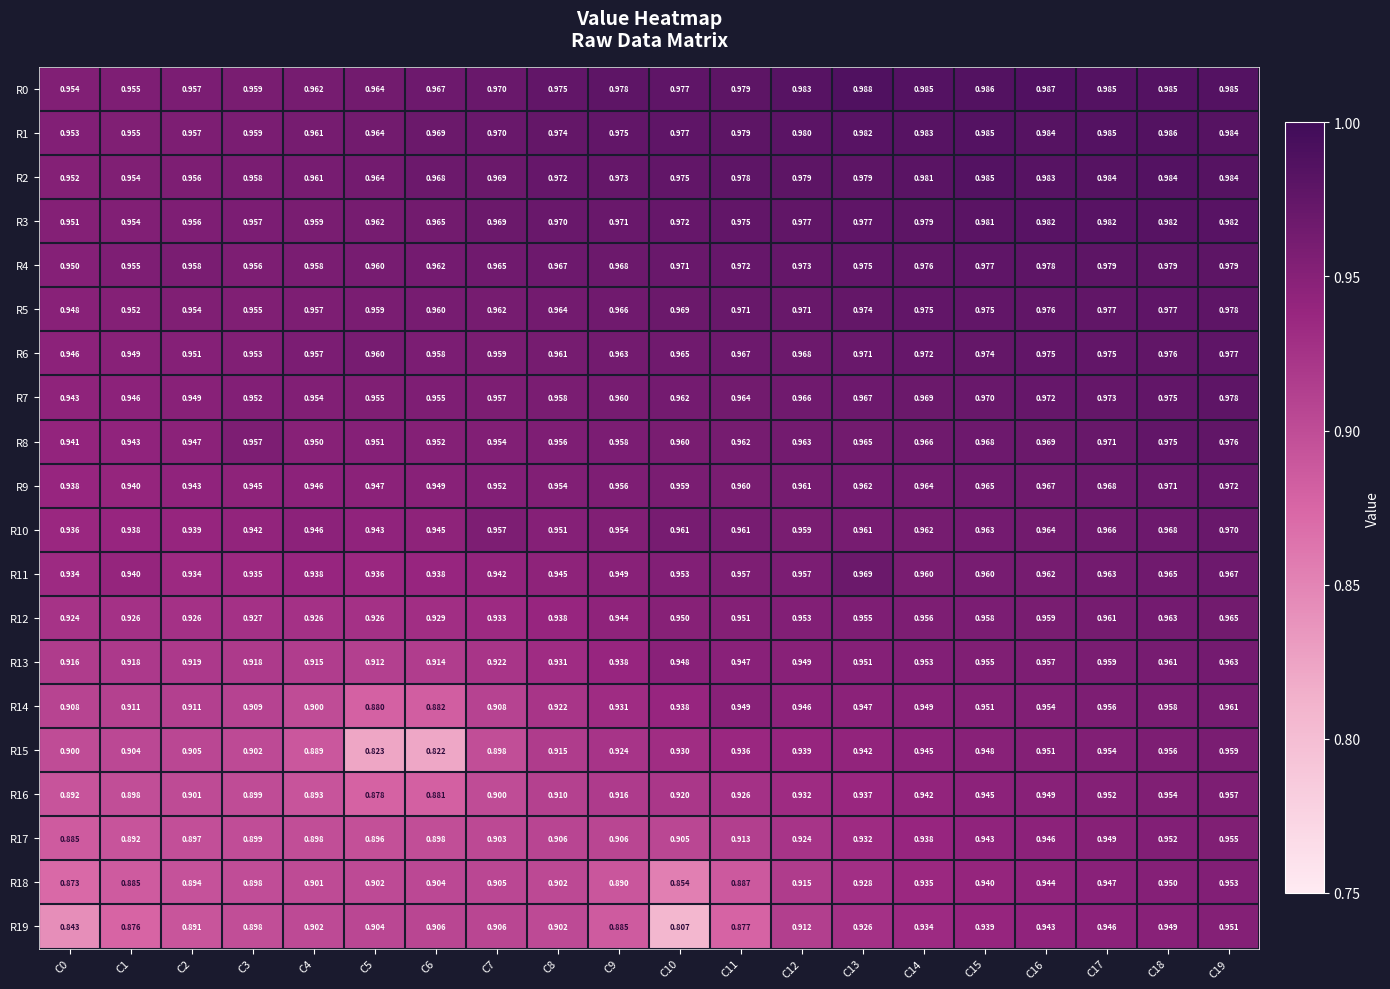

Which series has the widest spread of values?

R19